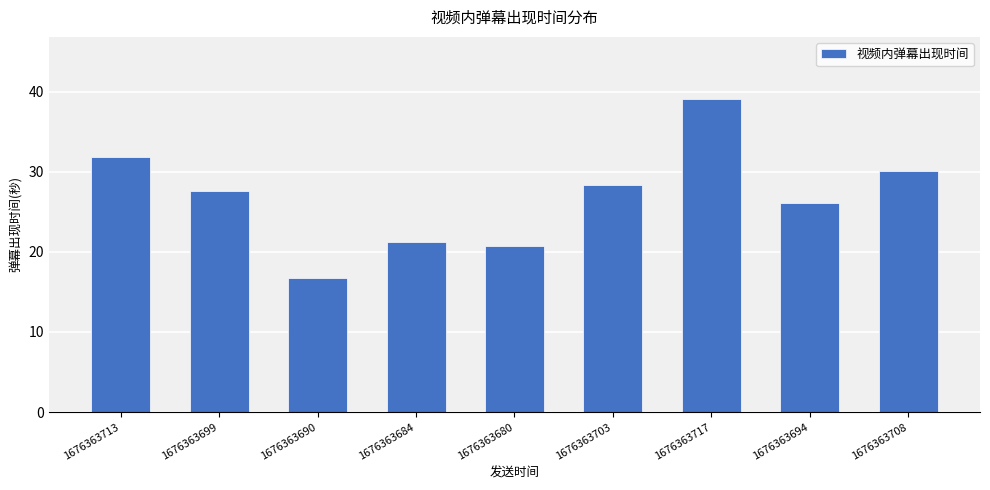

What position from the left is 1676363717?

7